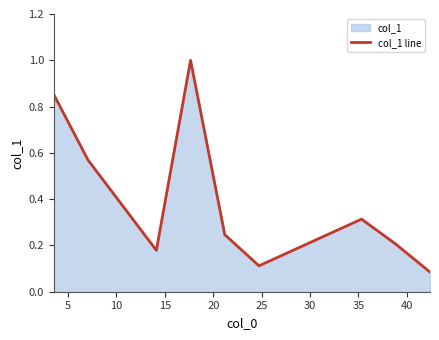

How many interior local valleys (lower than both neighbors) does the data have?

2